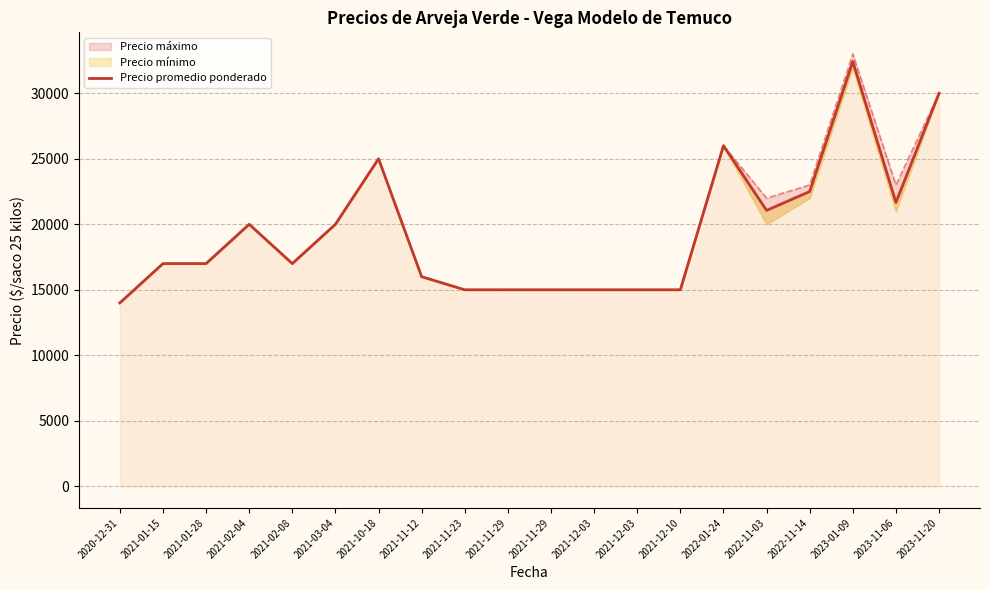

The value at 2021-12-03 is 6745. True or false?

False